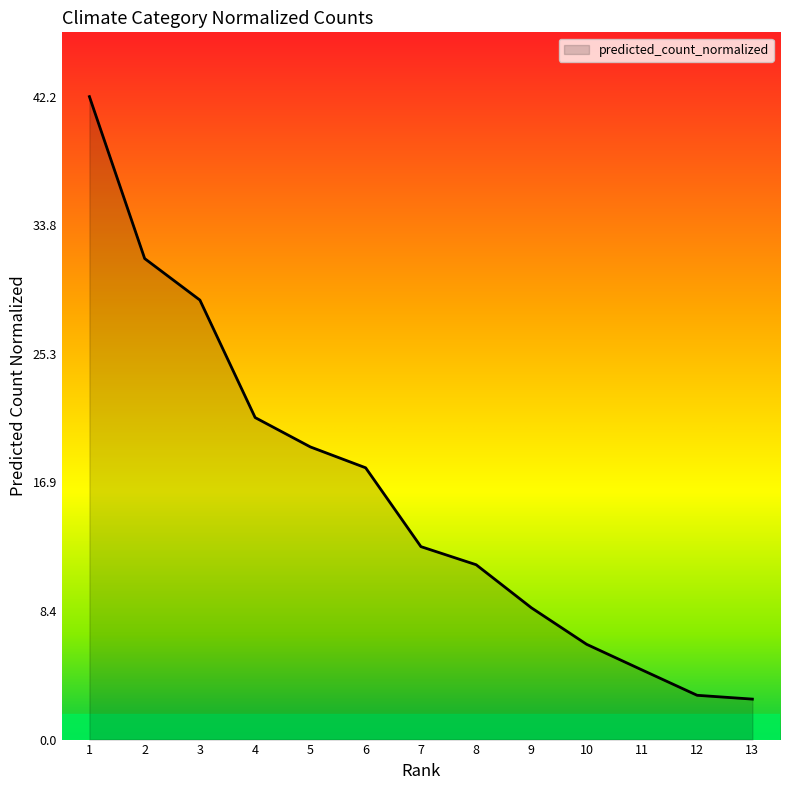

The value at 10 is 3.7. True or false?

False